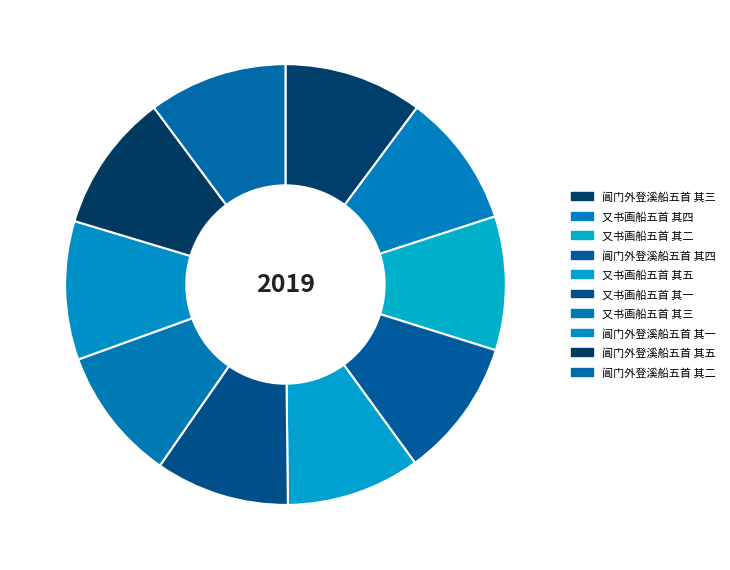

Count the number of slices in the pie.

10